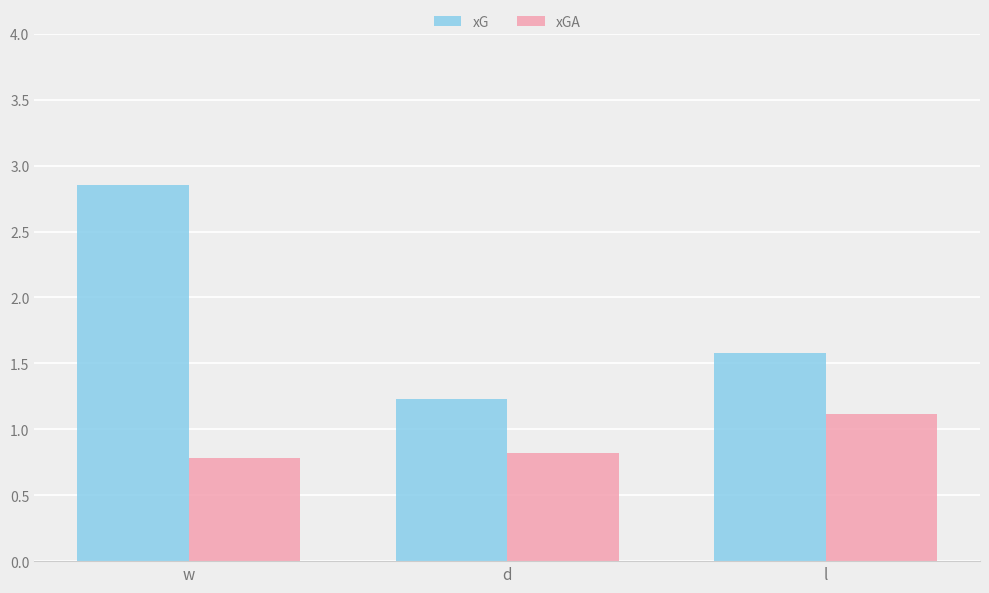

Rank the series by their average value, from lowest to highest.

xGA, xG